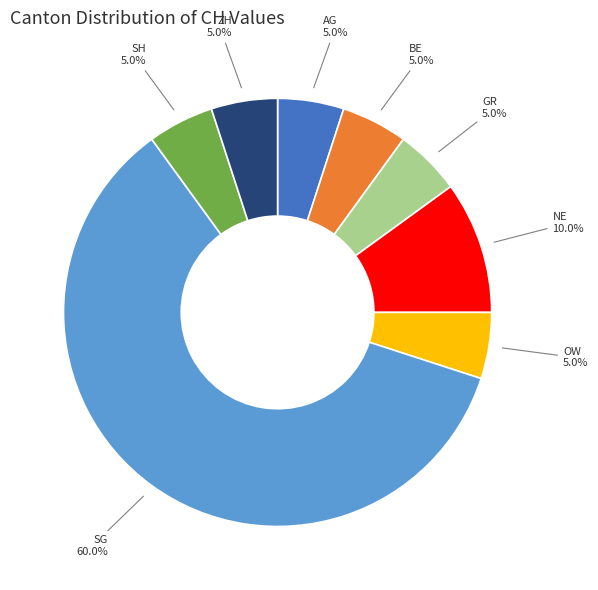

Is there any slice that represents more than half of the pie?

Yes